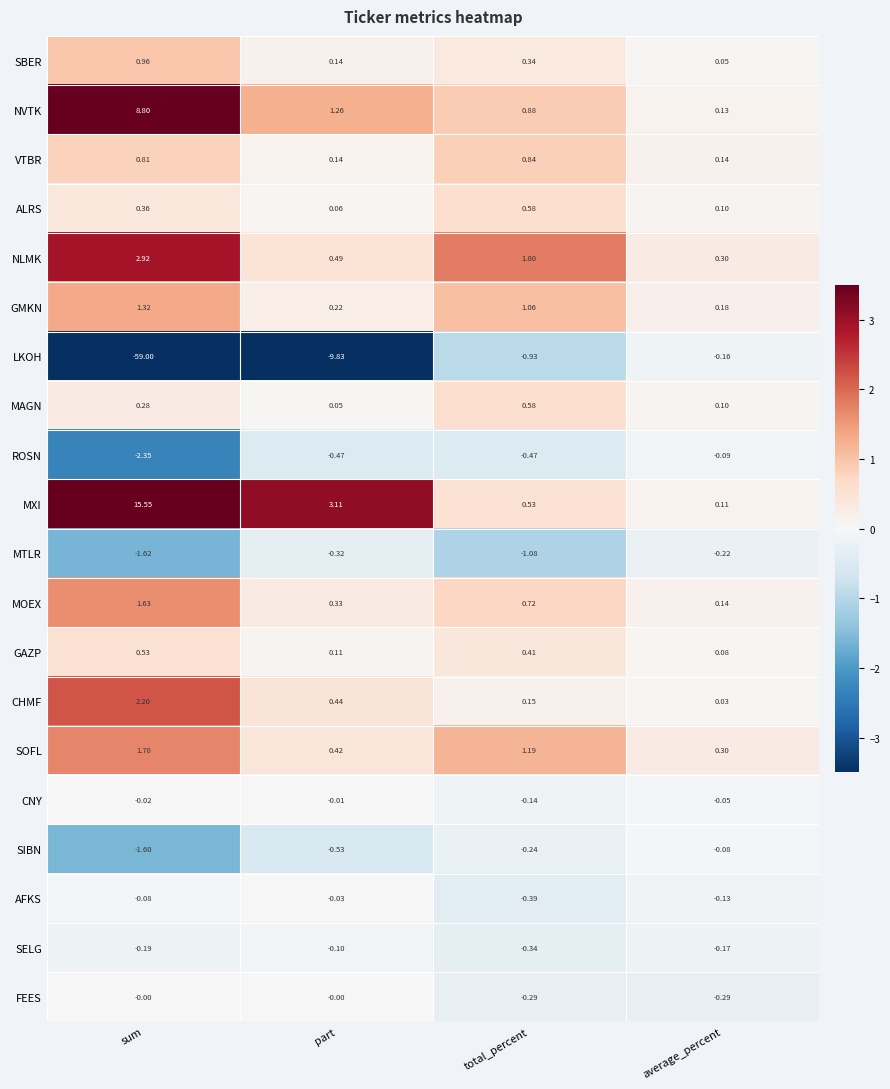

At which label is MOEX closest to 0?

average_percent